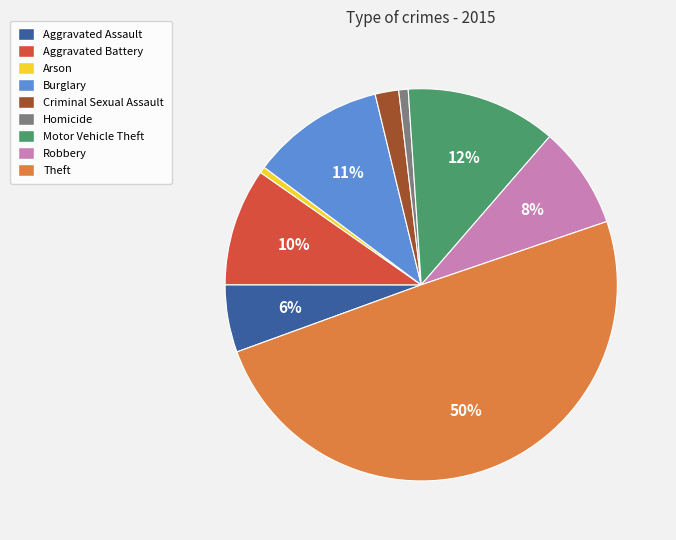

Count the number of slices in the pie.

9